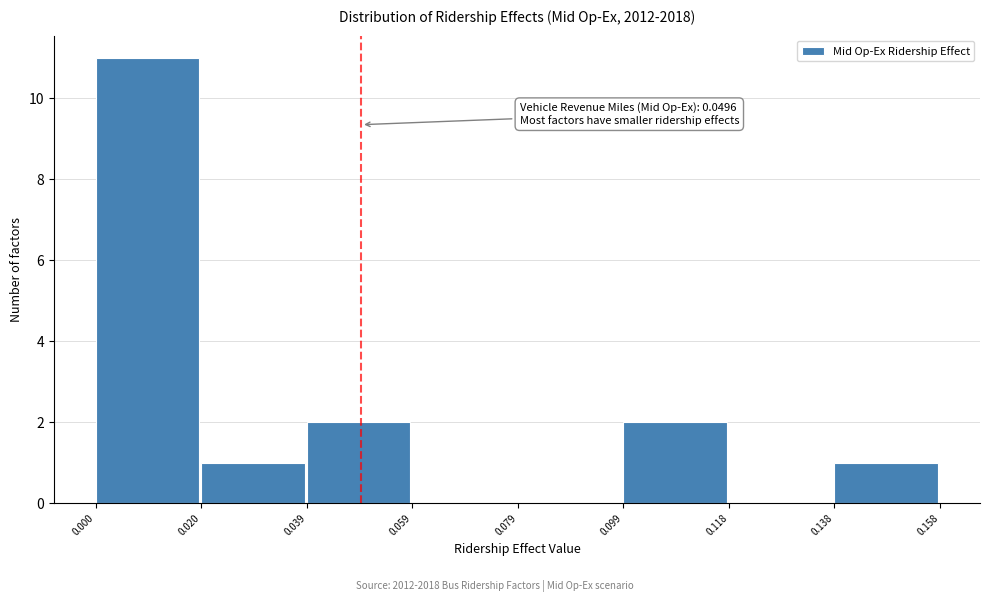

Which range on the x-axis has the tallest bar?

0.000 to 0.020